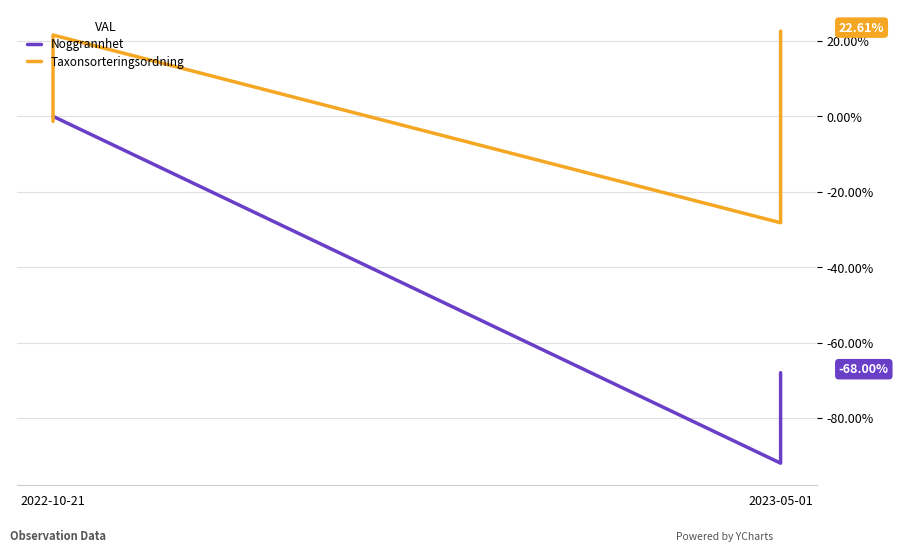

Which series changed the most between 2023-05-01 and 5?

Noggrannhet